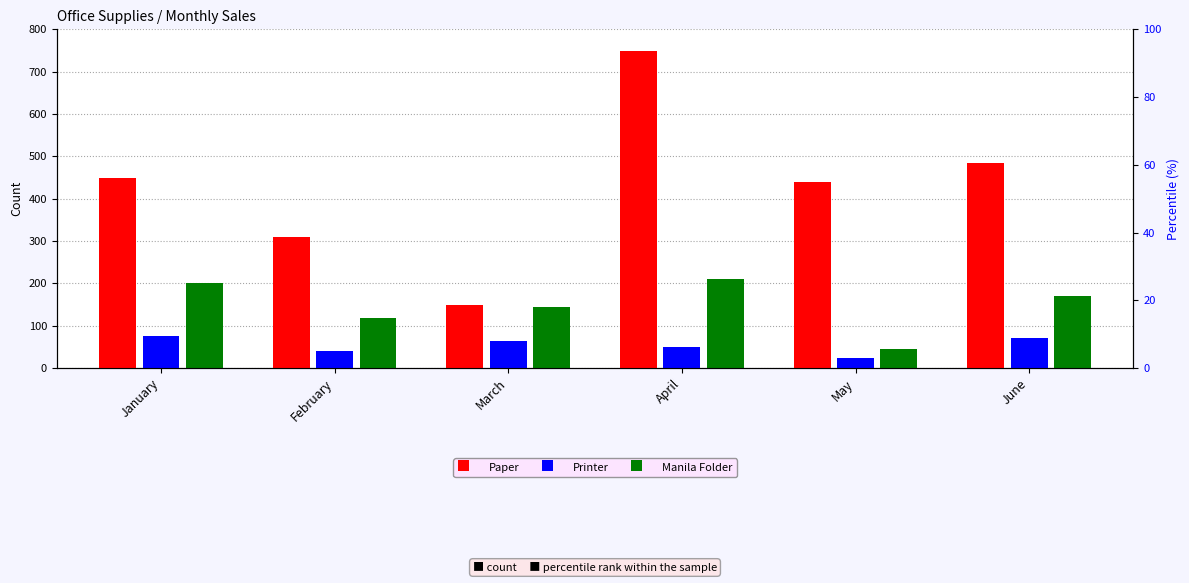

What are all the series names shown in the legend?

Paper, Printer, Manila Folder